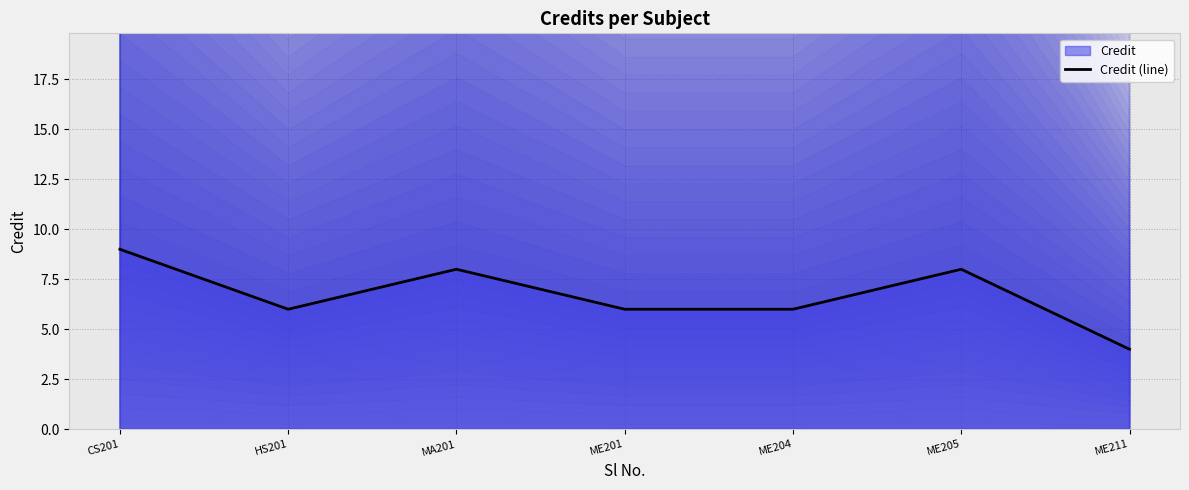

What is the approximate value at ME204?

6